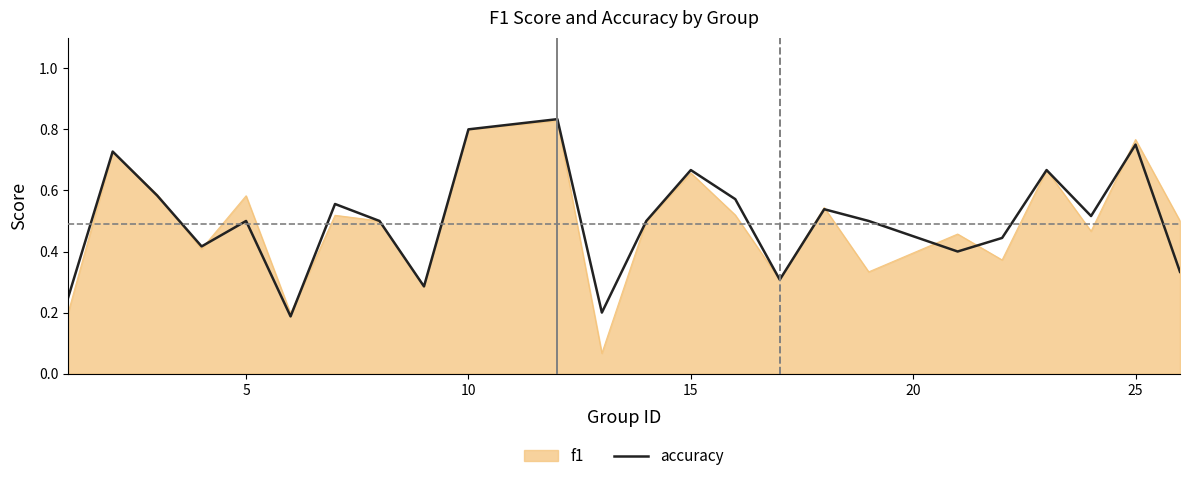

Which series has the largest range (max minus min)?

f1